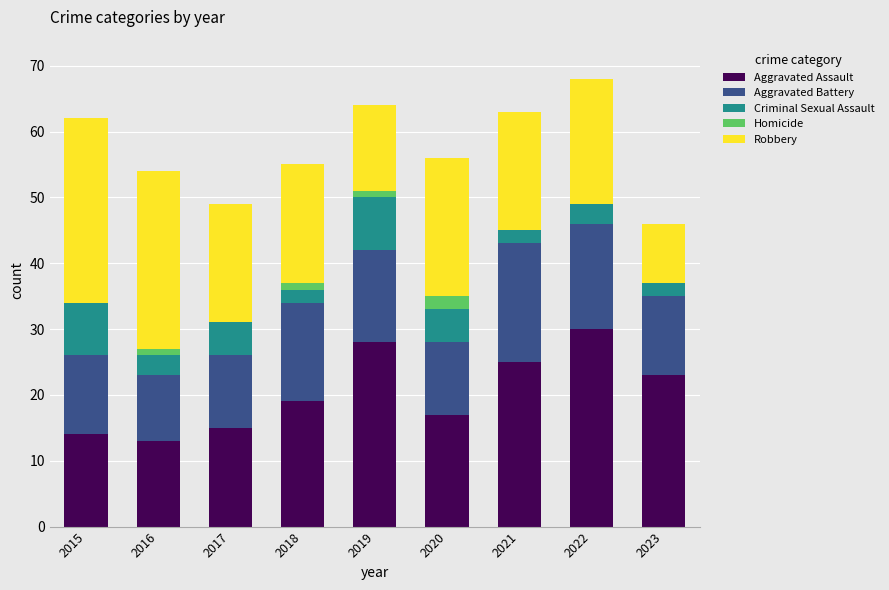

What is the total value across all series at 2023?

46